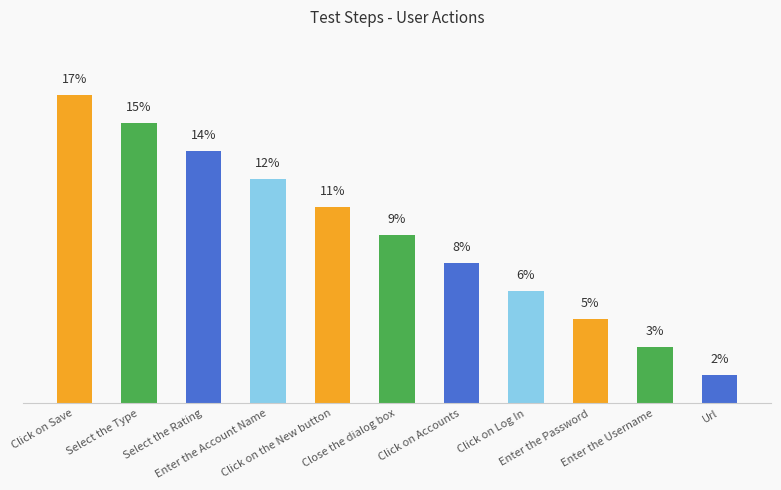

What position from the left is Close the dialog box?

6